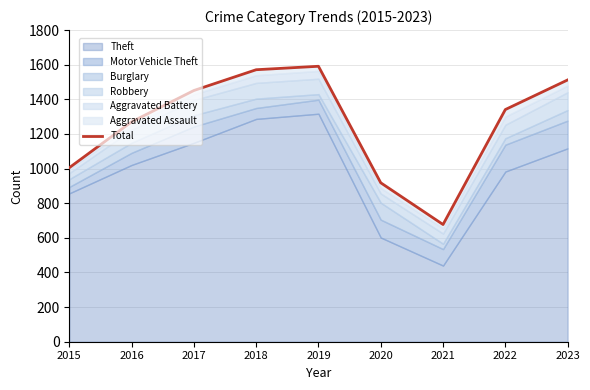

Does the chart have visible grid lines?

Yes